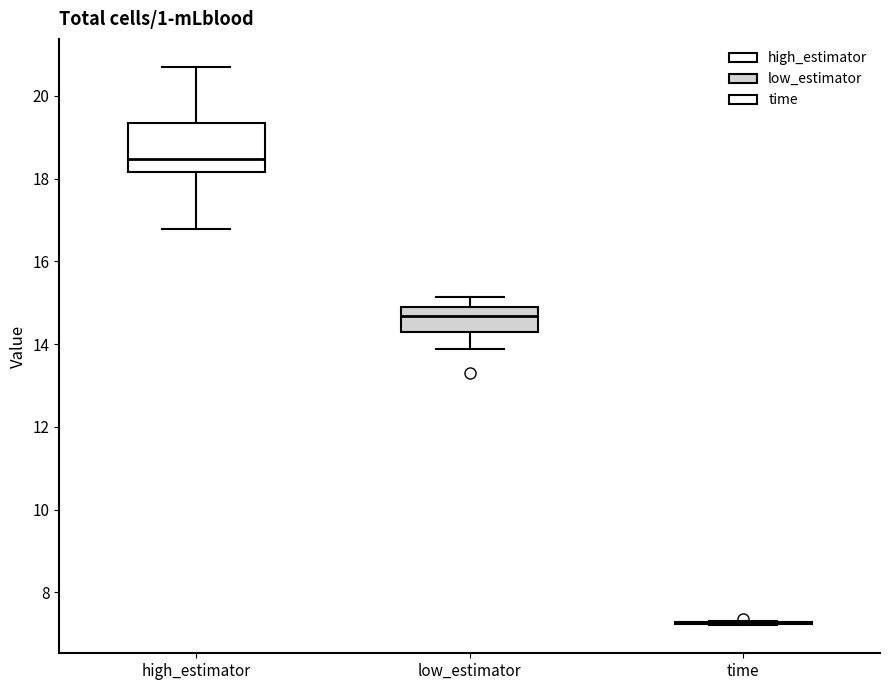

Comparing the boxes themselves (not the whiskers), which one is the tallest?

high_estimator